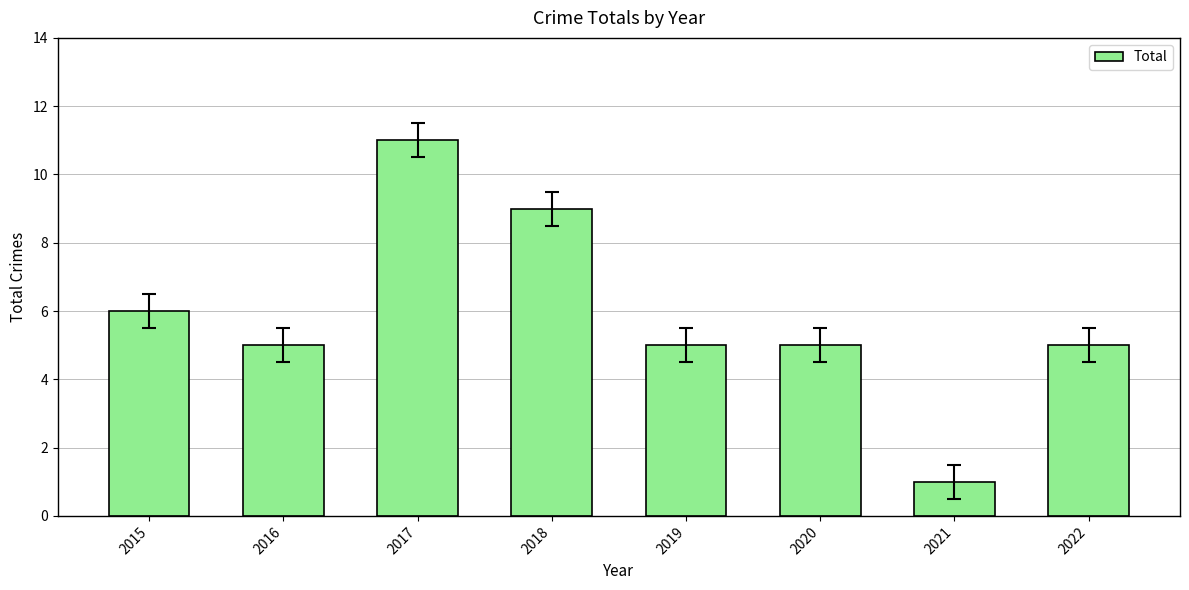

What is the minimum value shown in the chart?

1